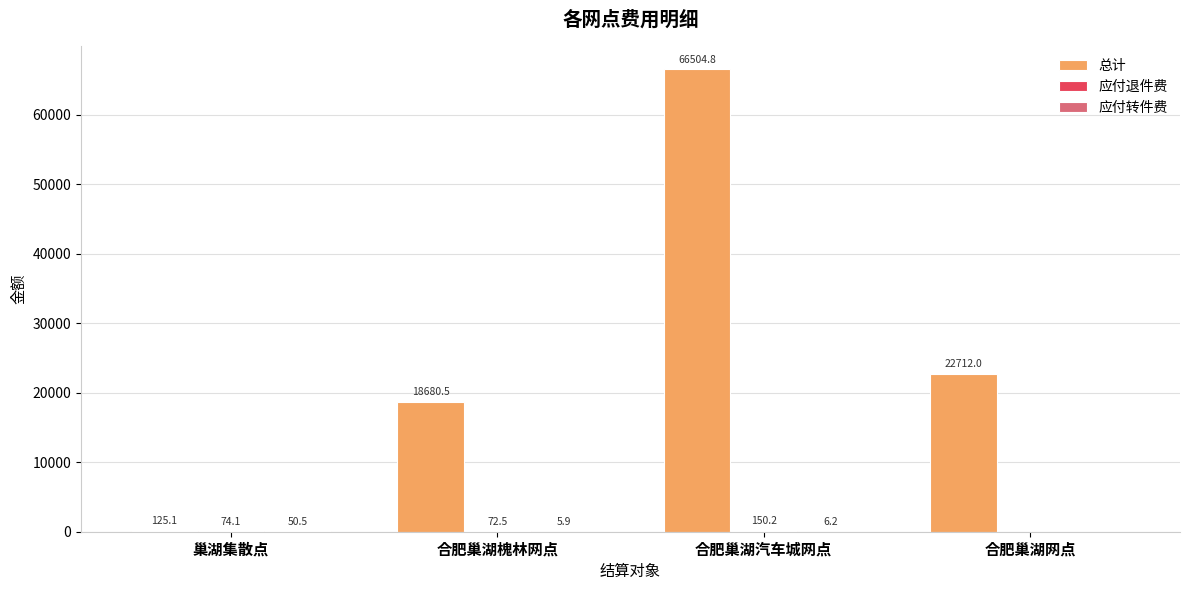

Which series changed the most between 巢湖集散点 and 合肥巢湖槐林网点?

总计